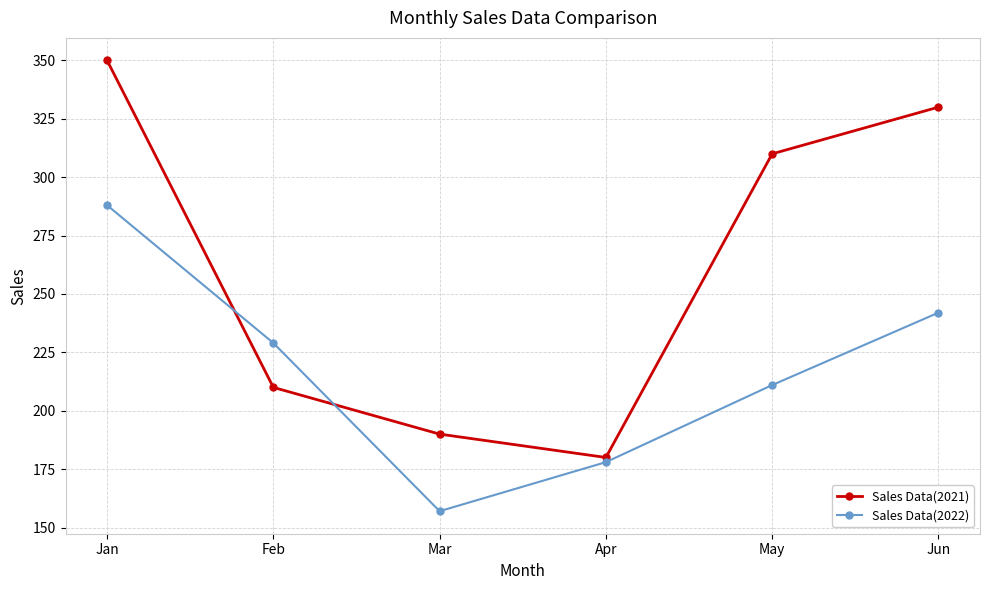

At which category does Sales Data(2022) reach its first local valley?

Mar